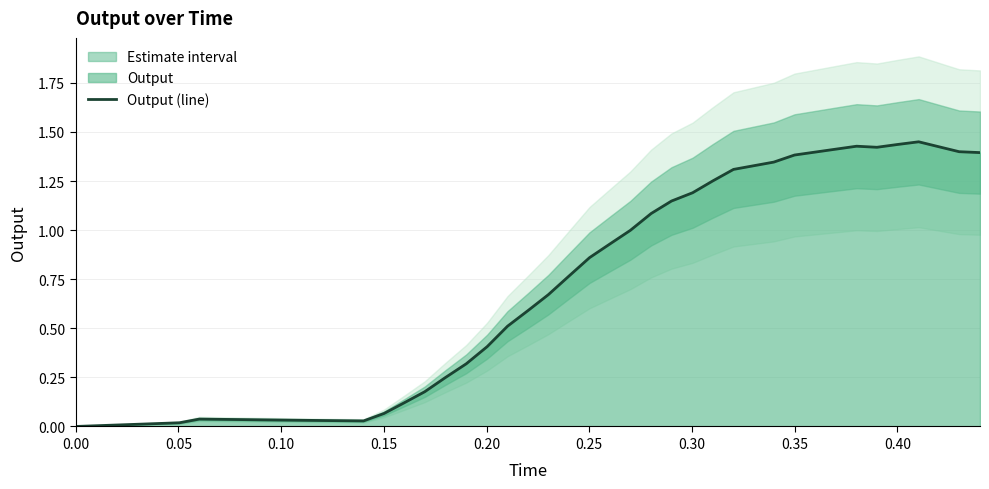

How many distinct data groups are displayed?

1